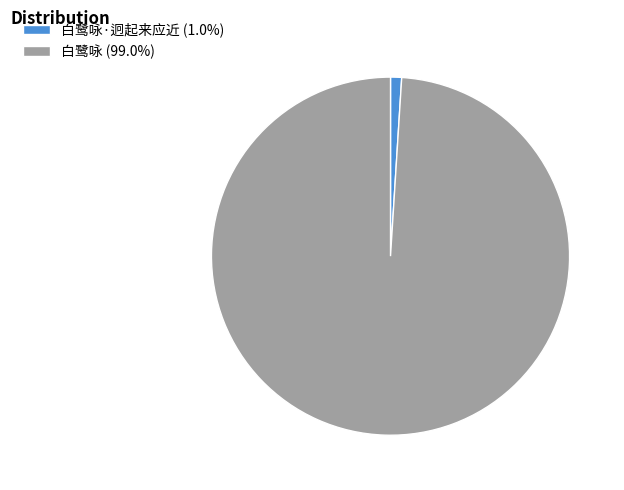

Is there a majority slice in this chart?

Yes